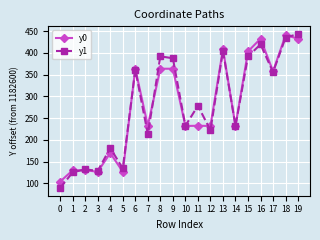

What is the difference between the maximum and minimum values in the y1 series?

354.0